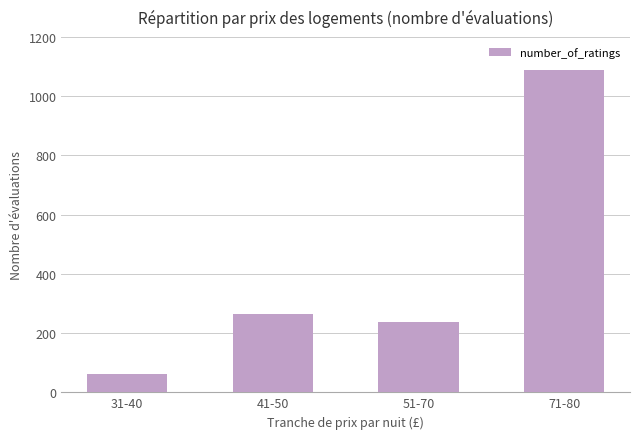

The value at 31-40 is 18. True or false?

False